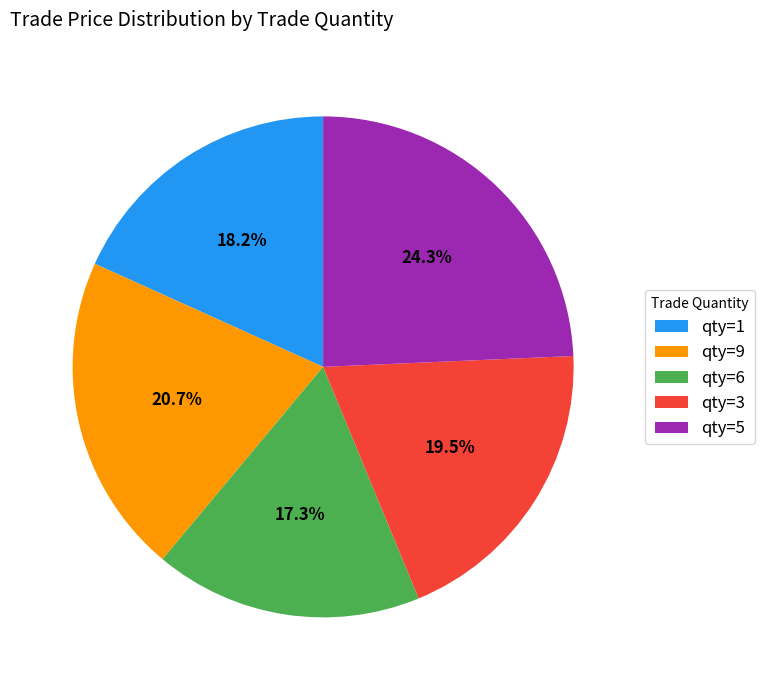

Count the number of slices in the pie.

5